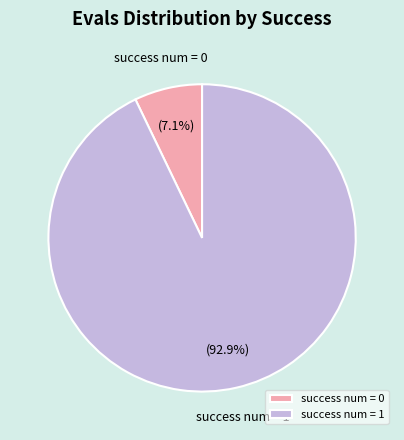

True or false: success num = 0 accounts for 7% of the total.

True